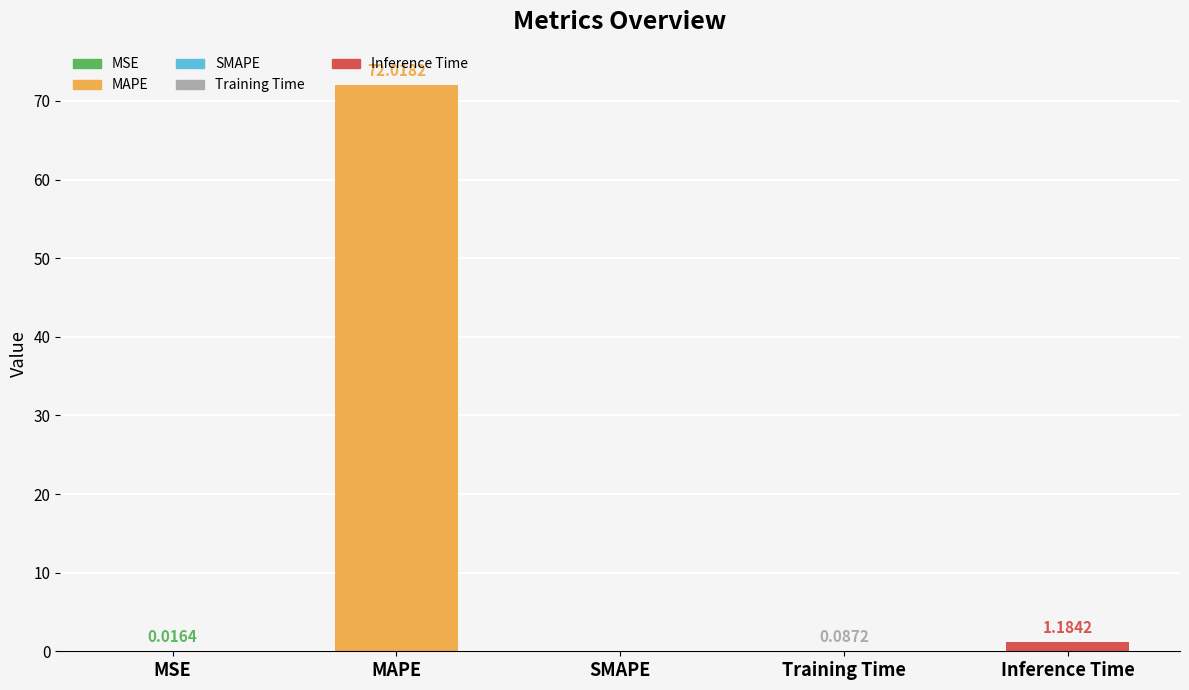

What is the sum of all values?

73.3